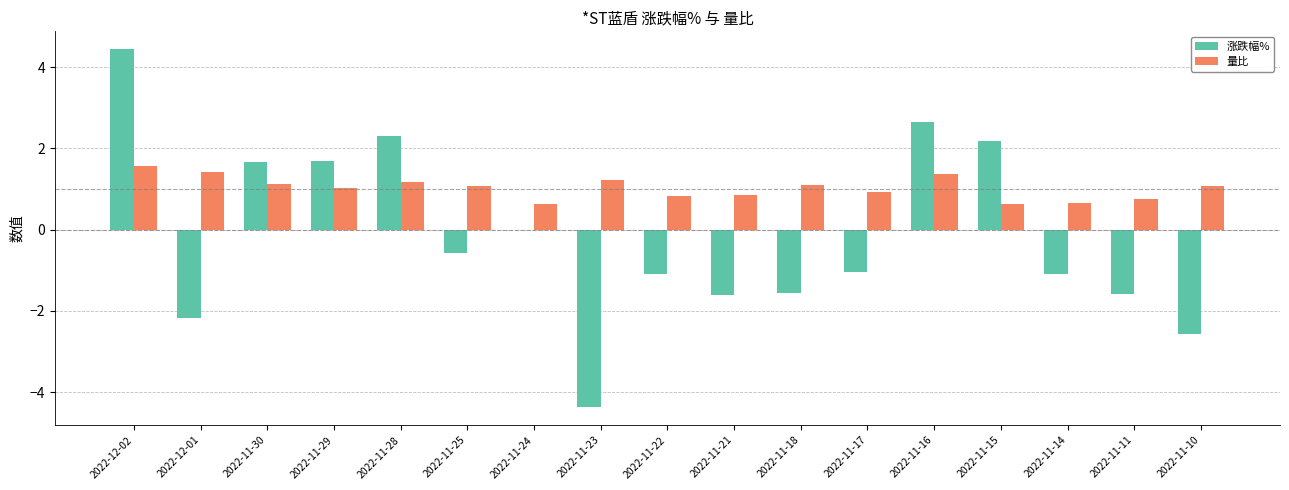

What value does the 涨跌幅% series have at 2022-11-17?

-1.0